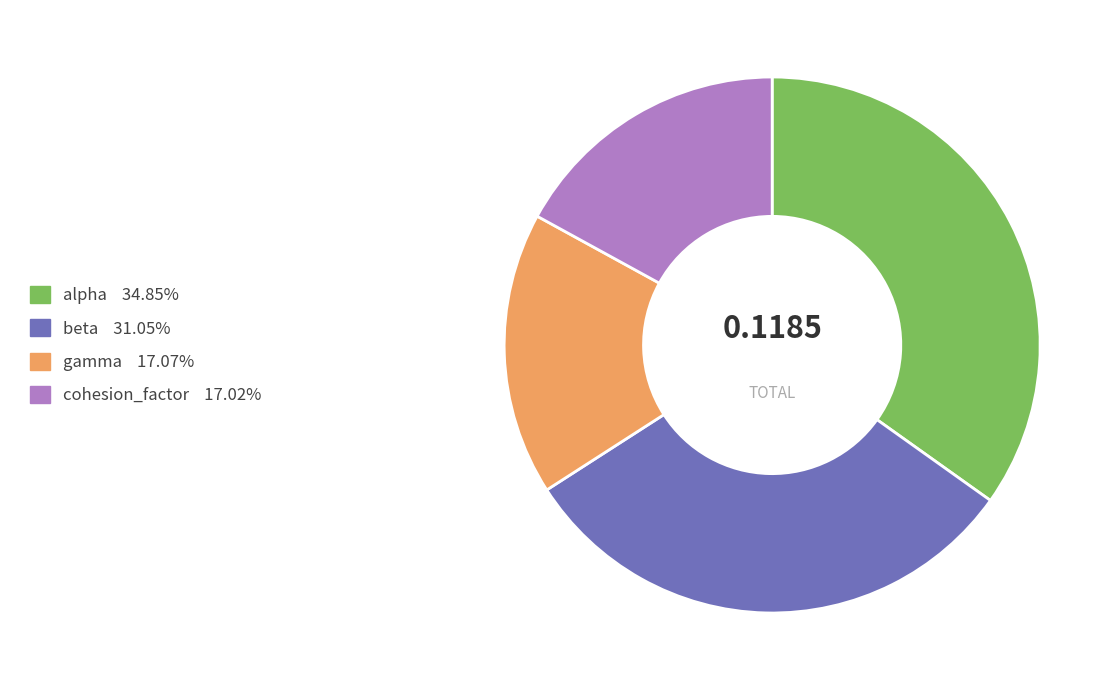

Between alpha and beta, which is larger?

alpha